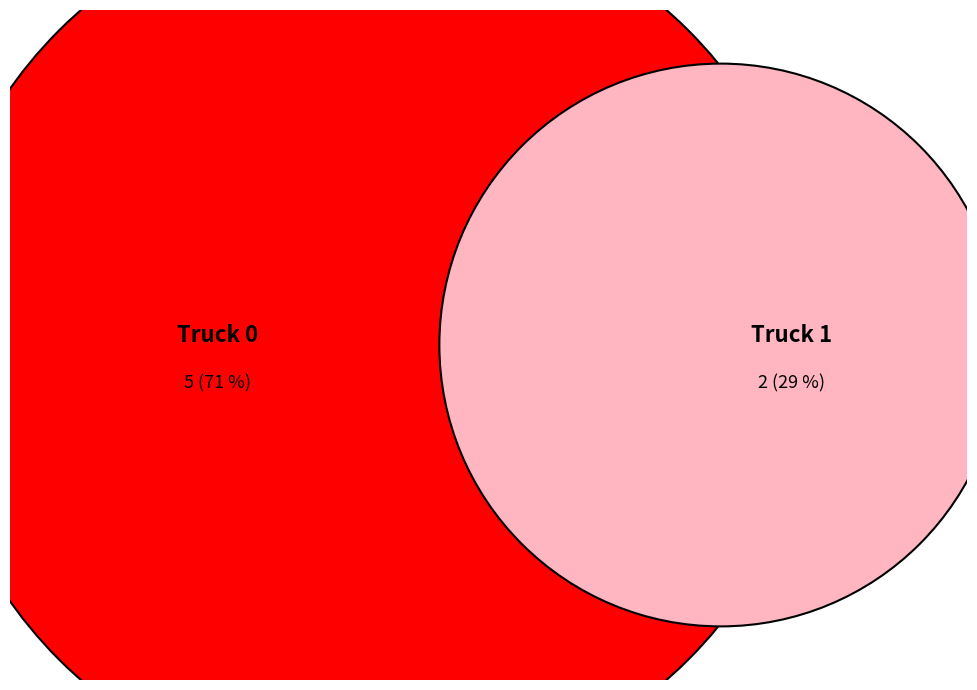

What percentage is the Truck 1 slice, to the nearest percent?

29%